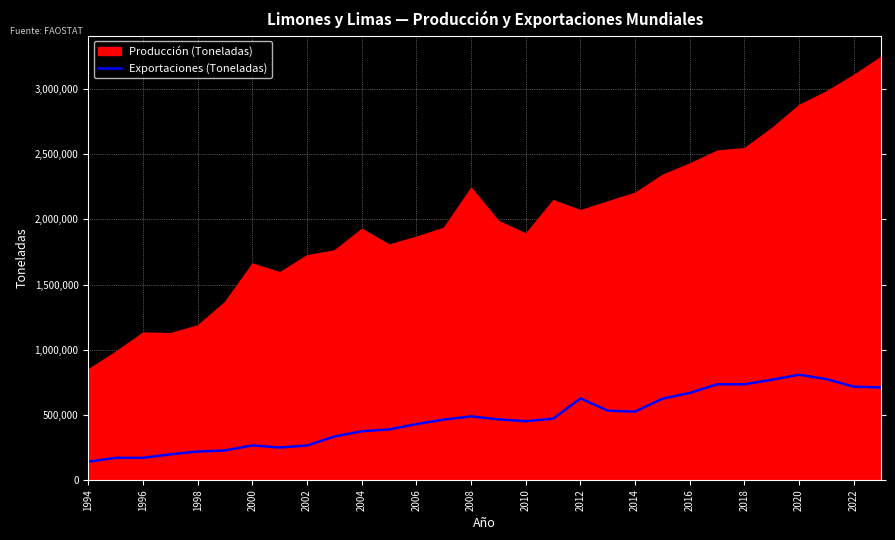

Which series has the largest range (max minus min)?

Producción (Toneladas)